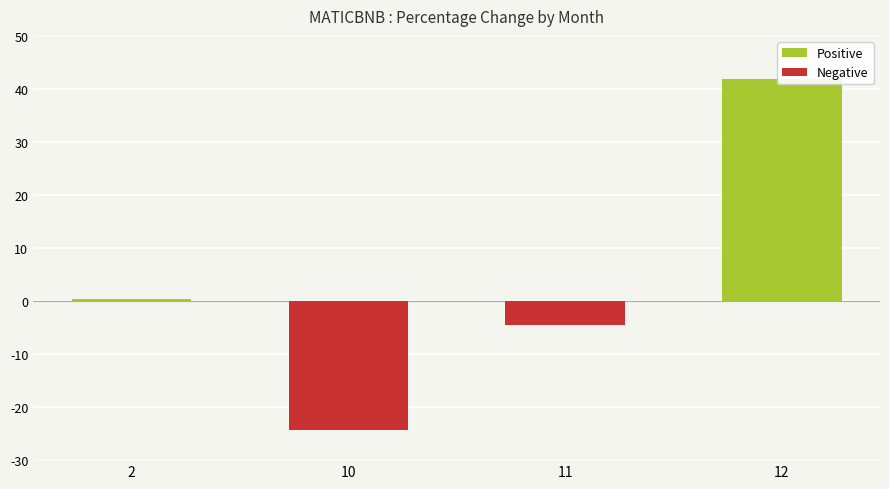

Between 11 and 2, which is larger?

2